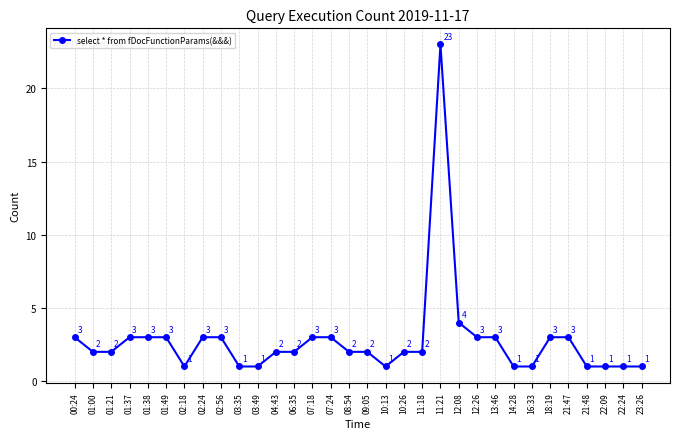

What is the label of the 5th point from the left?

01:38